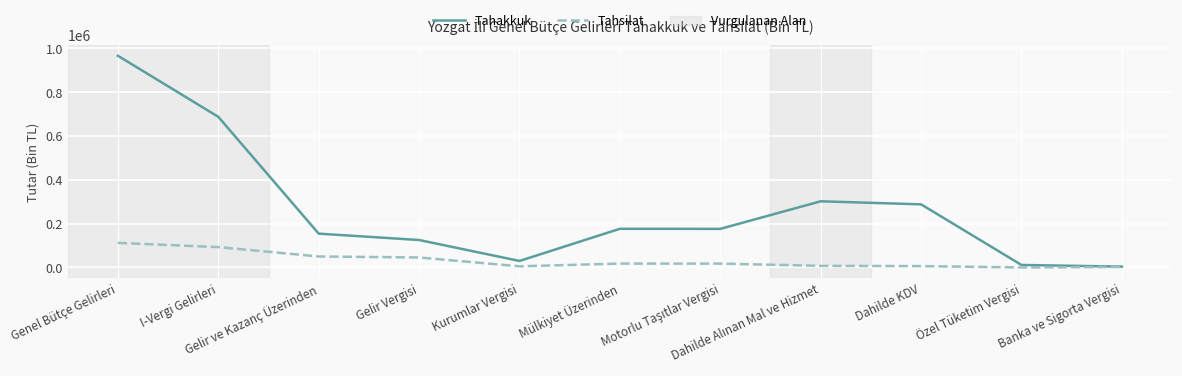

Which series has the largest total across all categories?

Tahakkuk